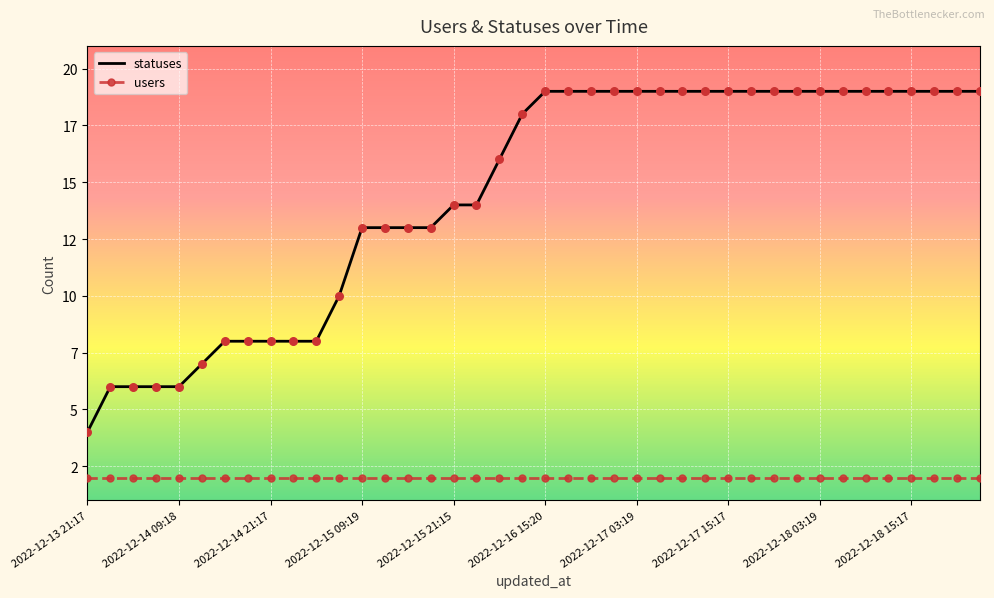

What are all the series names shown in the legend?

statuses, users